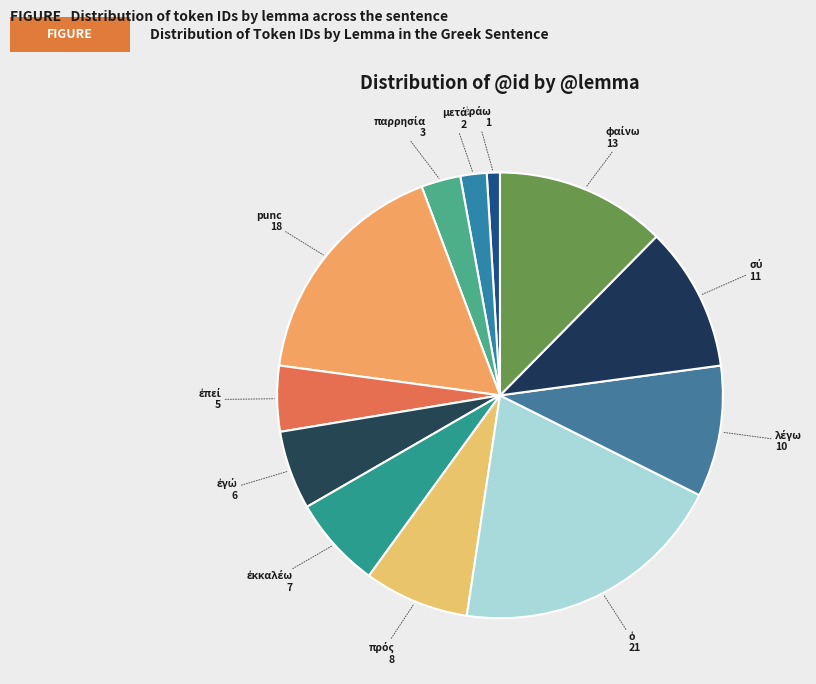

Is punc the majority of the pie?

No